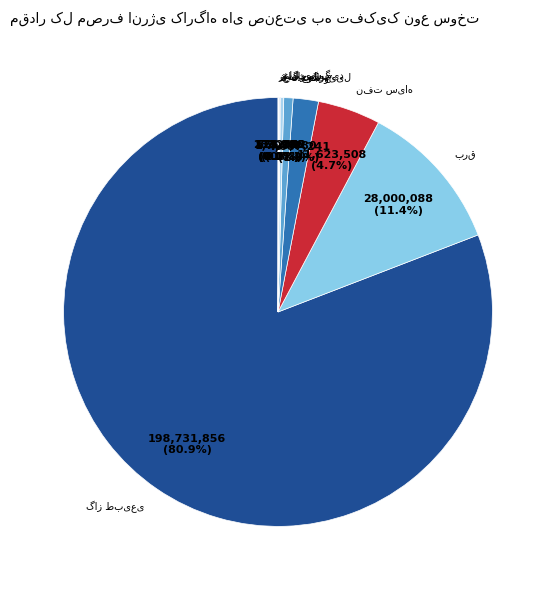

Is there a majority slice in this chart?

Yes